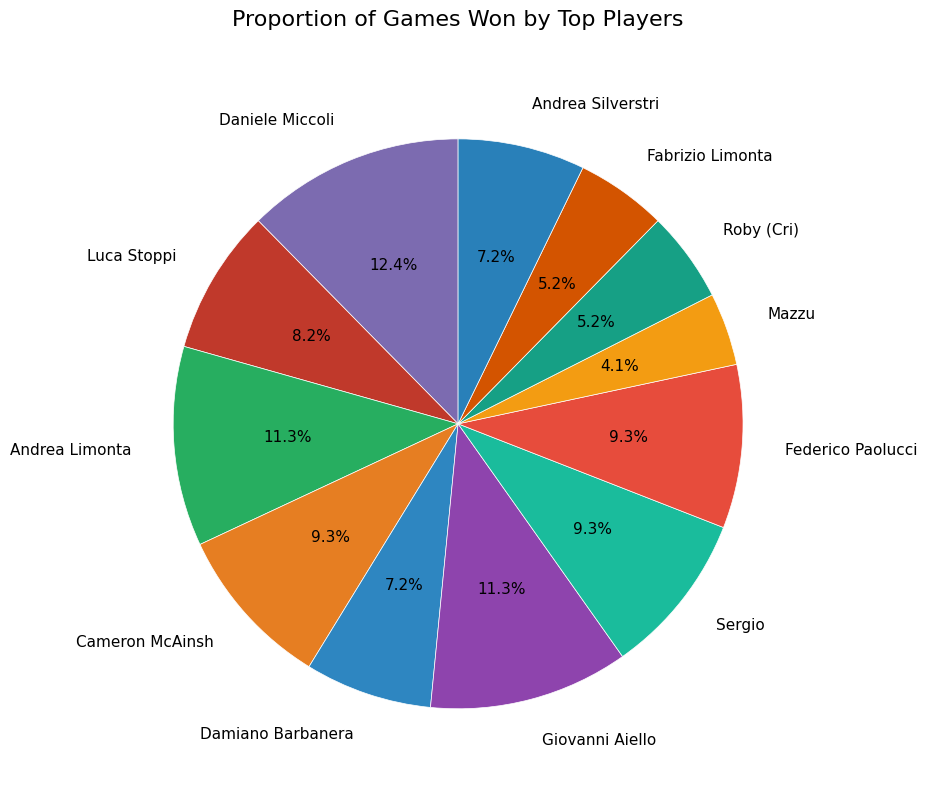

The Luca Stoppi slice represents 8% of the pie. True or false?

True